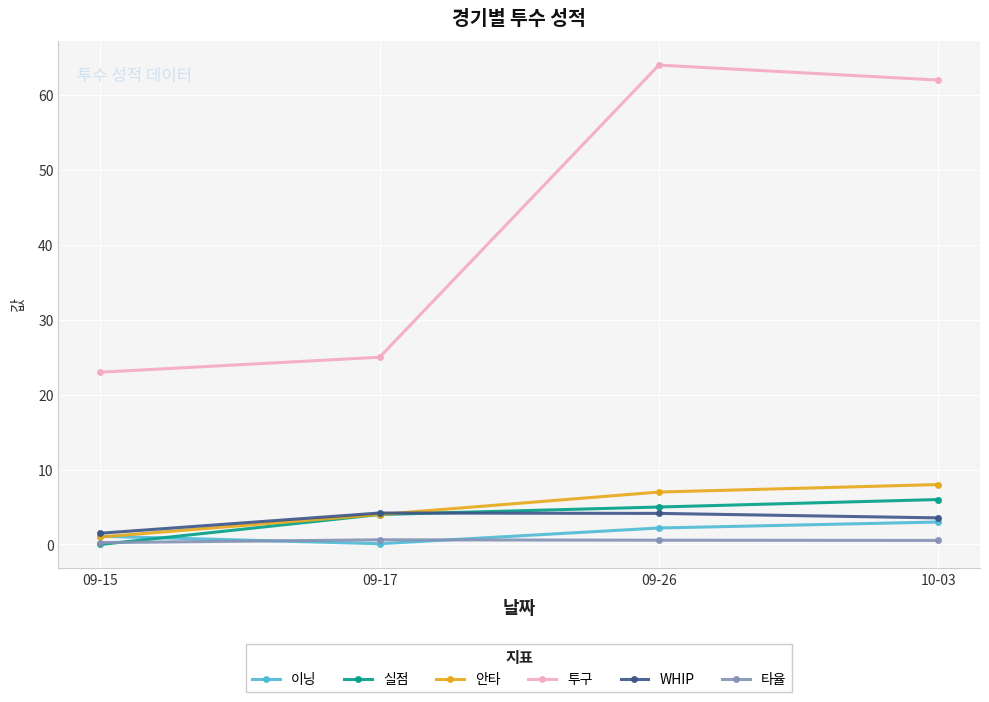

Which series has the largest total across all categories?

투구